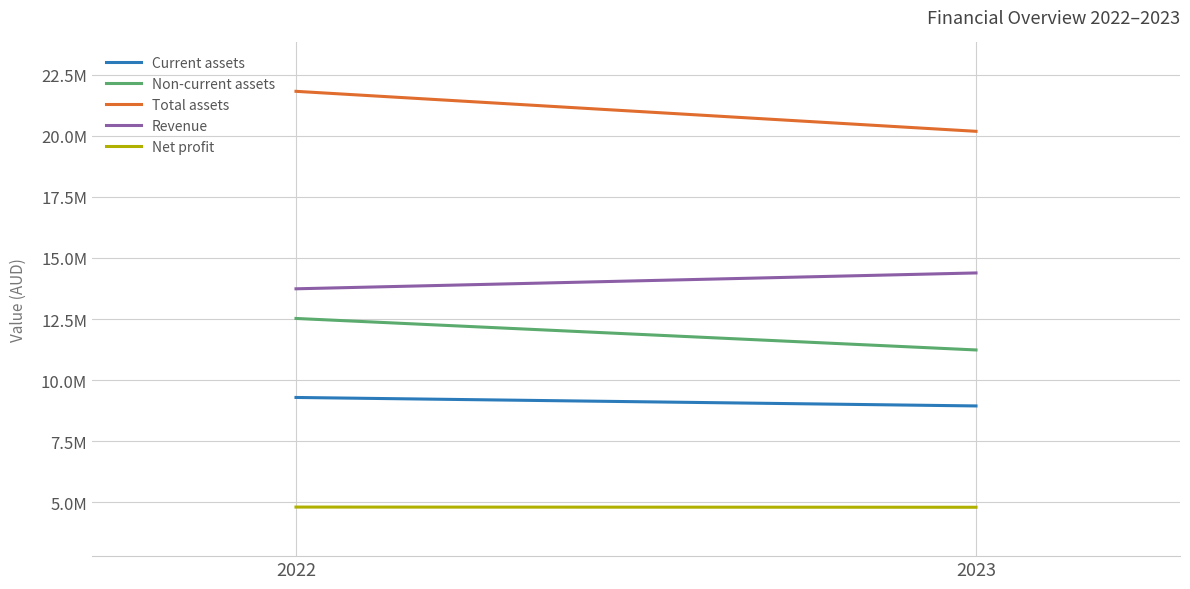

What are all the series names shown in the legend?

Current assets, Non-current assets, Total assets, Revenue, Net profit